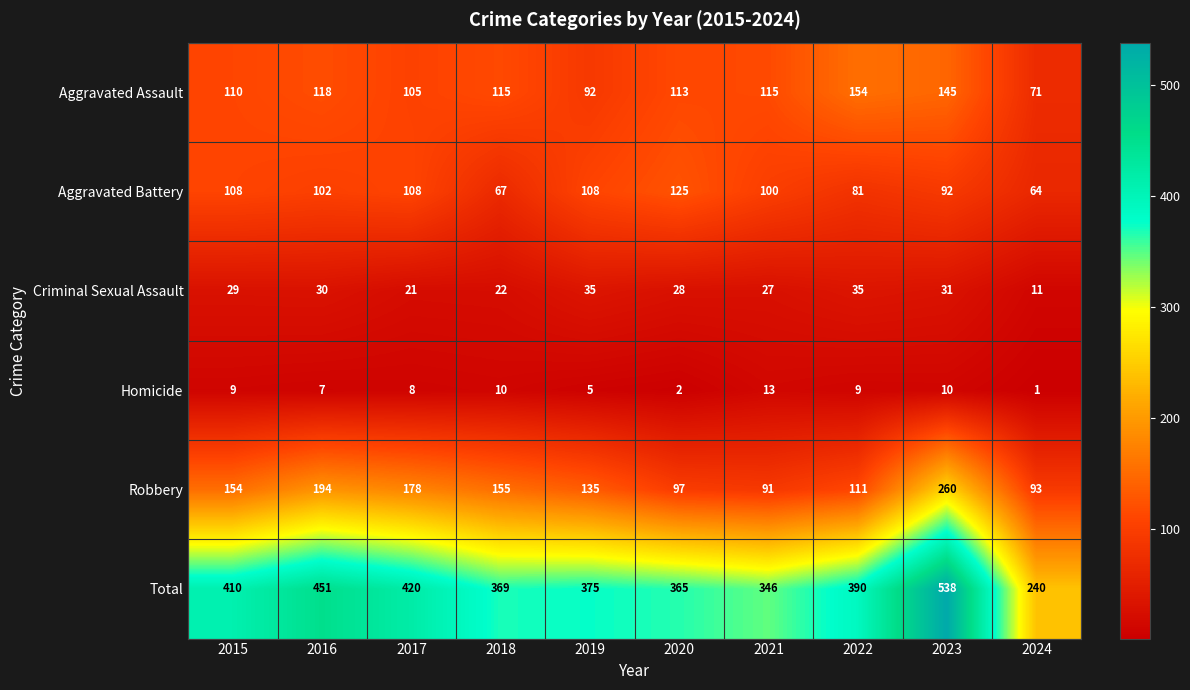

What is the sum of the Homicide values at 2017 and 2023?

18